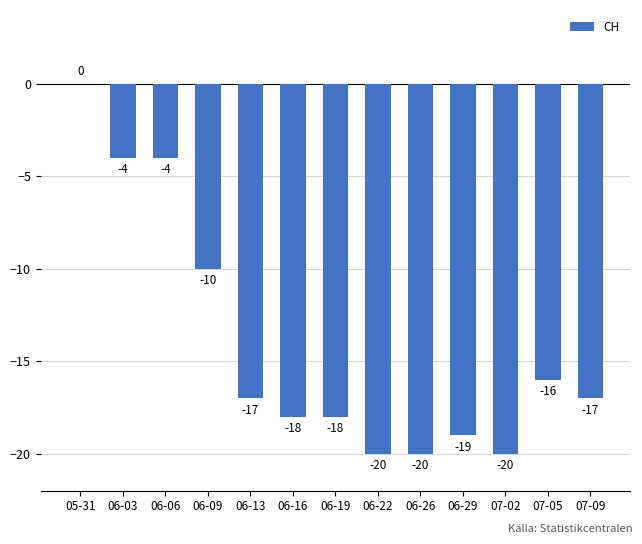

What value does the data have at 06-26, to the nearest 5?

-20